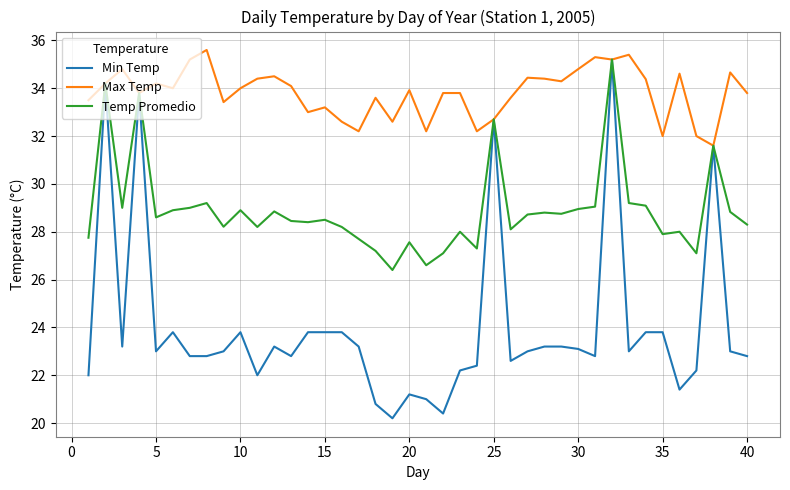

What is the greatest value displayed?

35.6